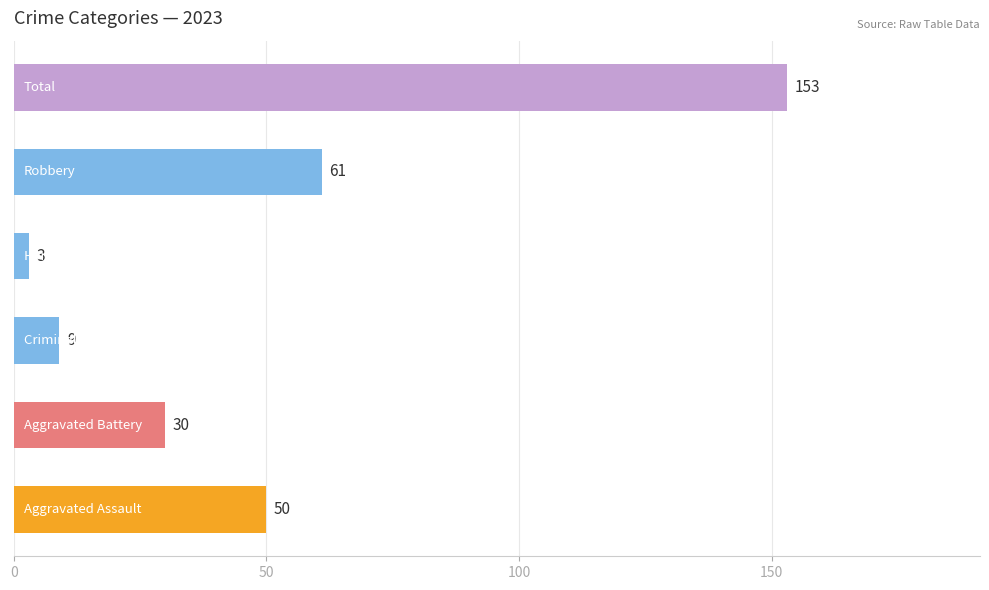

What is the maximum value shown in the chart?

153